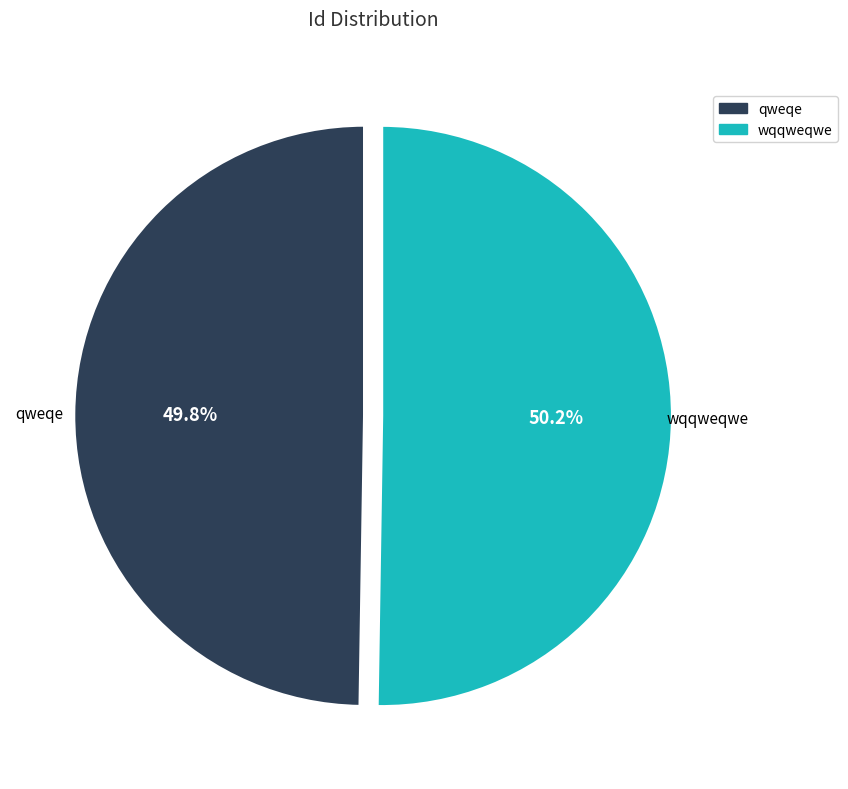

Approximately how many times larger is the value at wqqweqwe compared to qweqe?

1.0